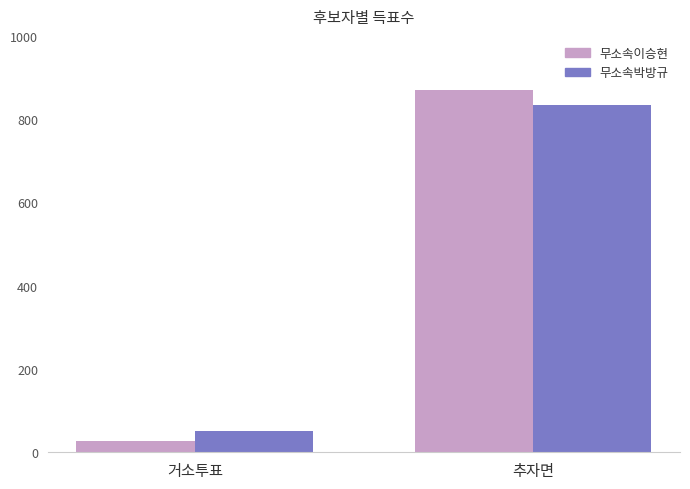

At which category is the sum across all series the highest?

추자면